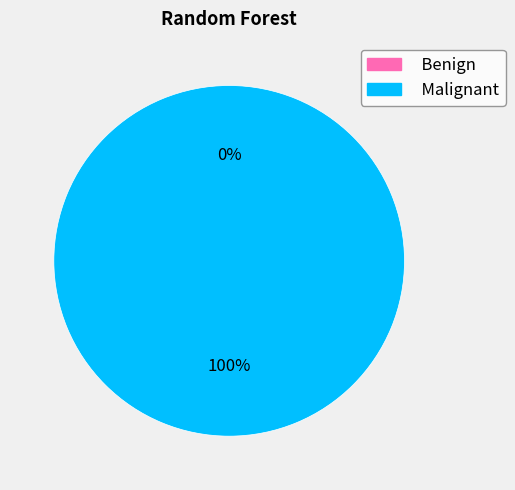

To the nearest percent, what is the difference between the largest and smallest slice percentages?

100%